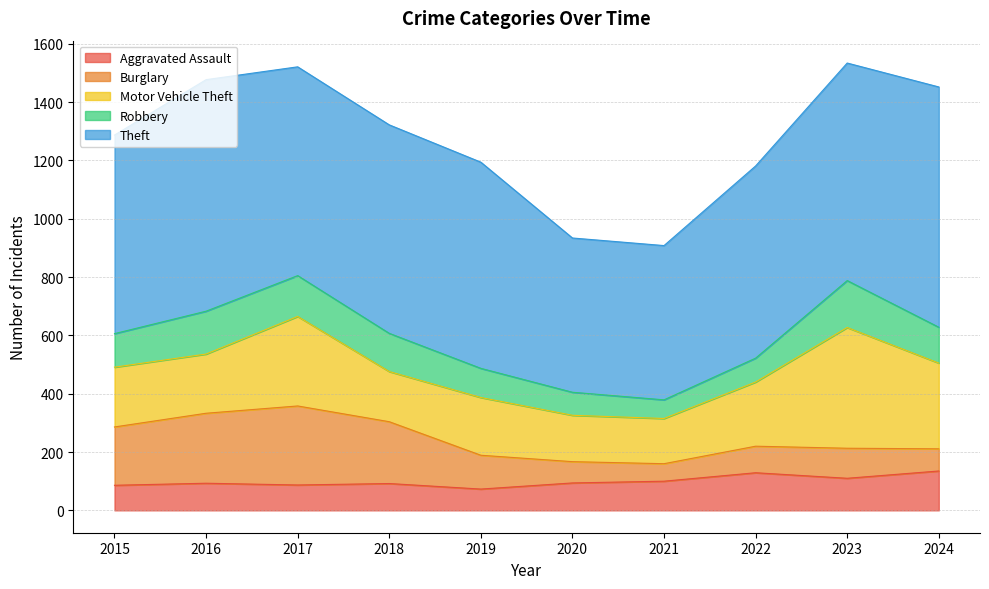

How many data points in Robbery are less than 123?

5